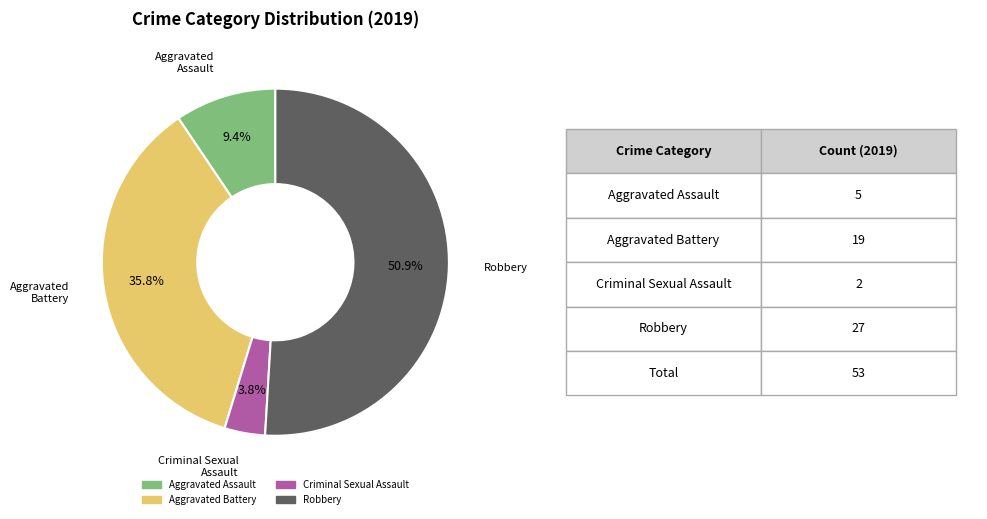

Is there any slice that represents more than half of the pie?

Yes